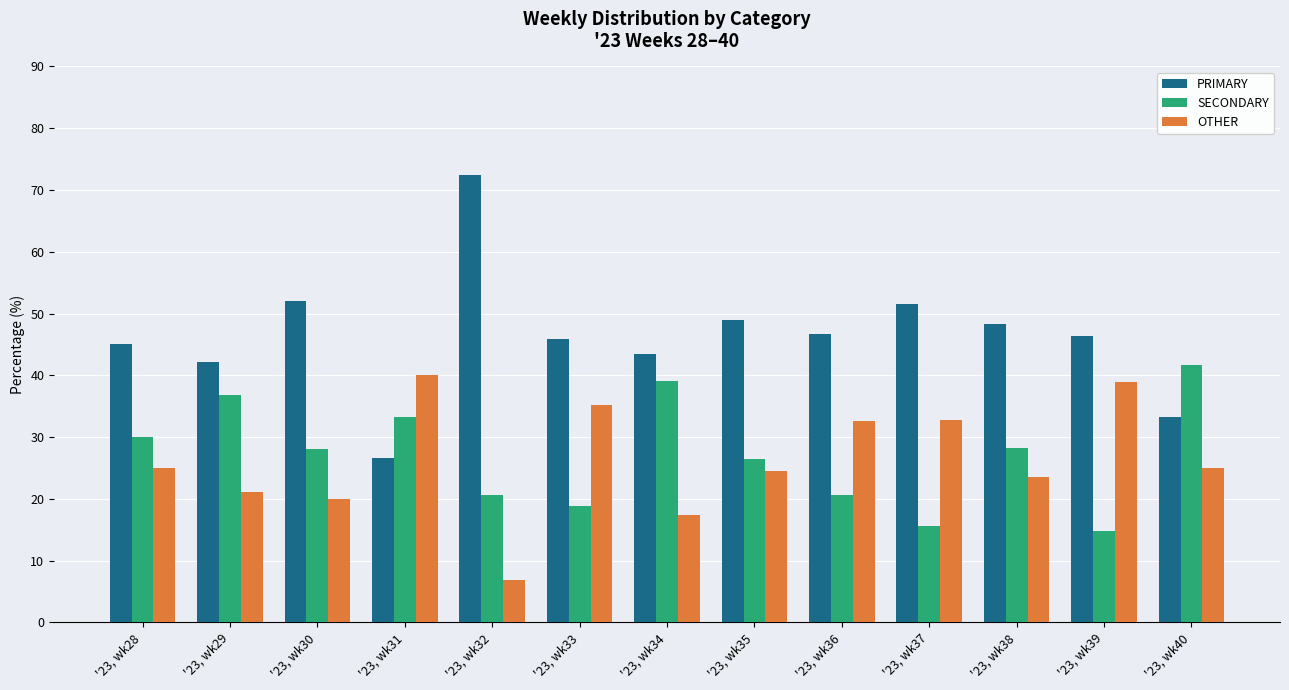

What value does the OTHER series have at '23, wk28?

25.0